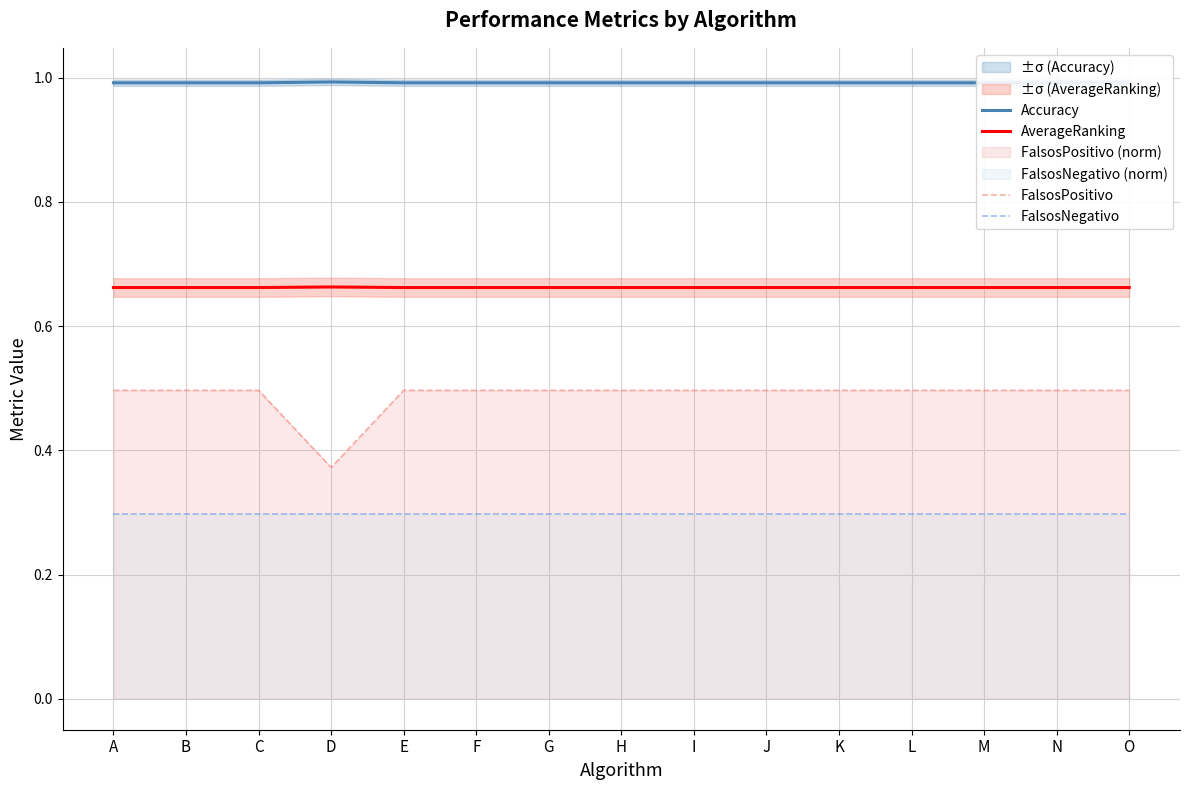

True or false: Accuracy and FalsosNegativo intersect in this chart.

False